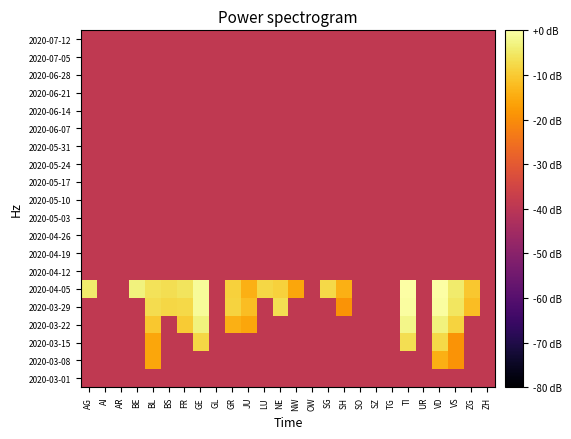

Count the number of categories in the chart.

26